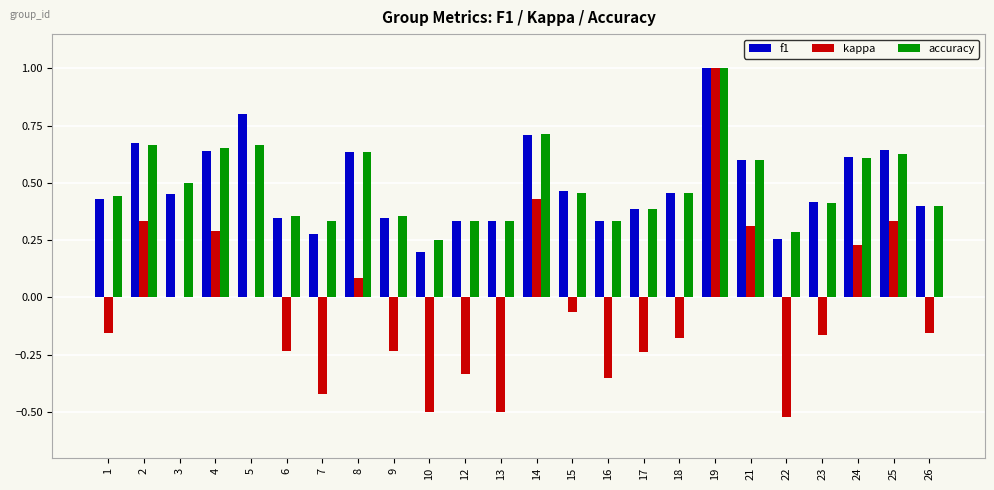

How many series are shown in this chart?

3